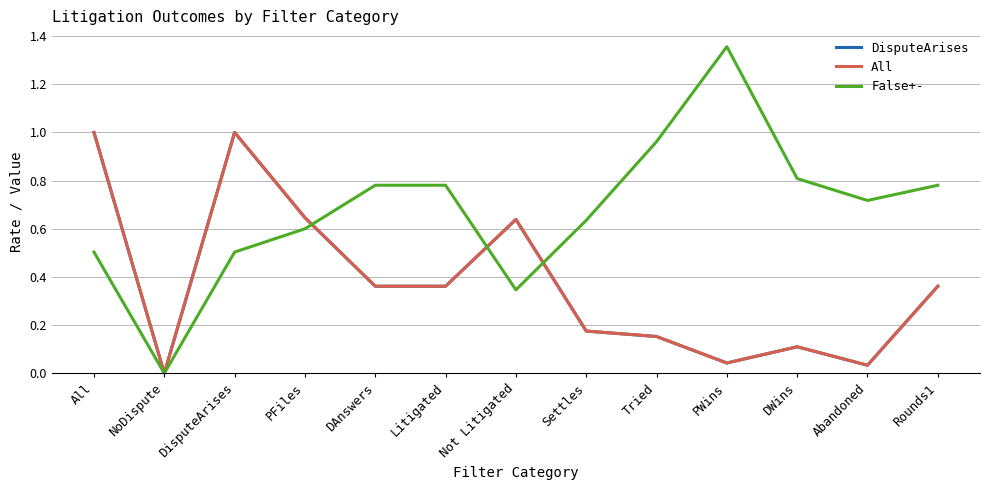

Reading right to left, what are all the values shown in this chart?

DisputeArises: 0.4	0.0	0.1	0.0	0.2	0.2	0.6	0.4	0.4	0.6	1.0	0.0	1.0
All: 0.4	0.0	0.1	0.0	0.2	0.2	0.6	0.4	0.4	0.6	1.0	0.0	1.0
False+-: 0.8	0.7	0.8	1.4	1.0	0.6	0.3	0.8	0.8	0.6	0.5	0.0	0.5